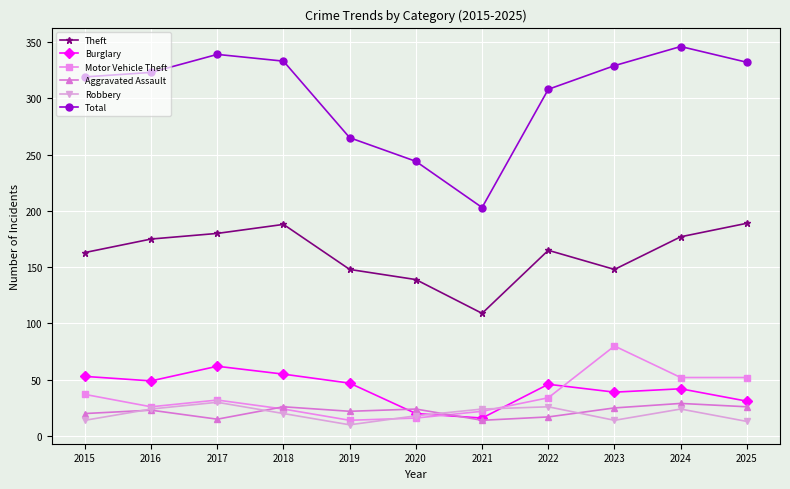

What is the difference between the highest and lowest values at 2018?

313